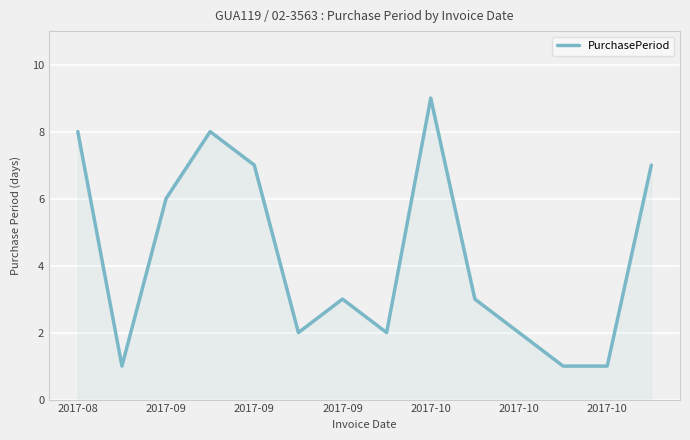

How many lines are shown in the chart?

1